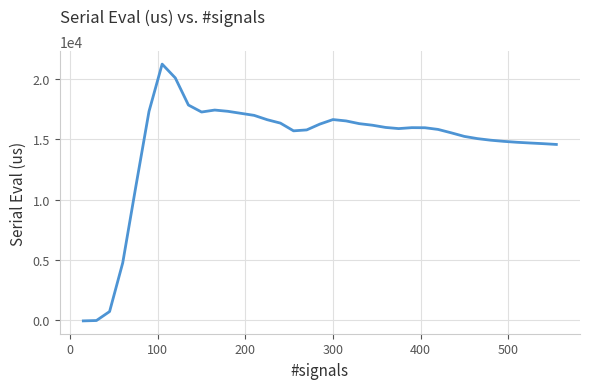

How many lines are shown in the chart?

1